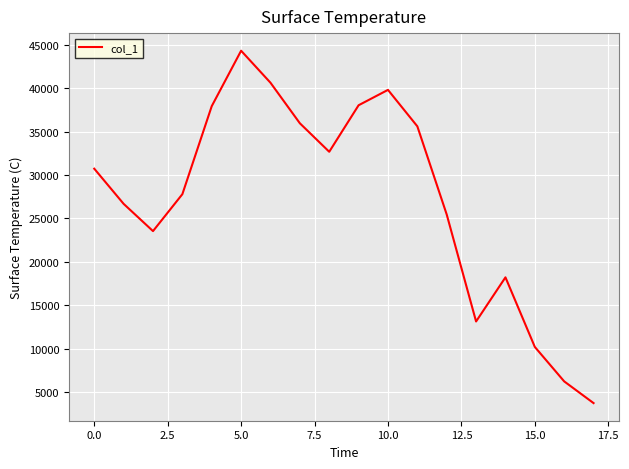

What is the difference between the maximum and minimum values?

40576